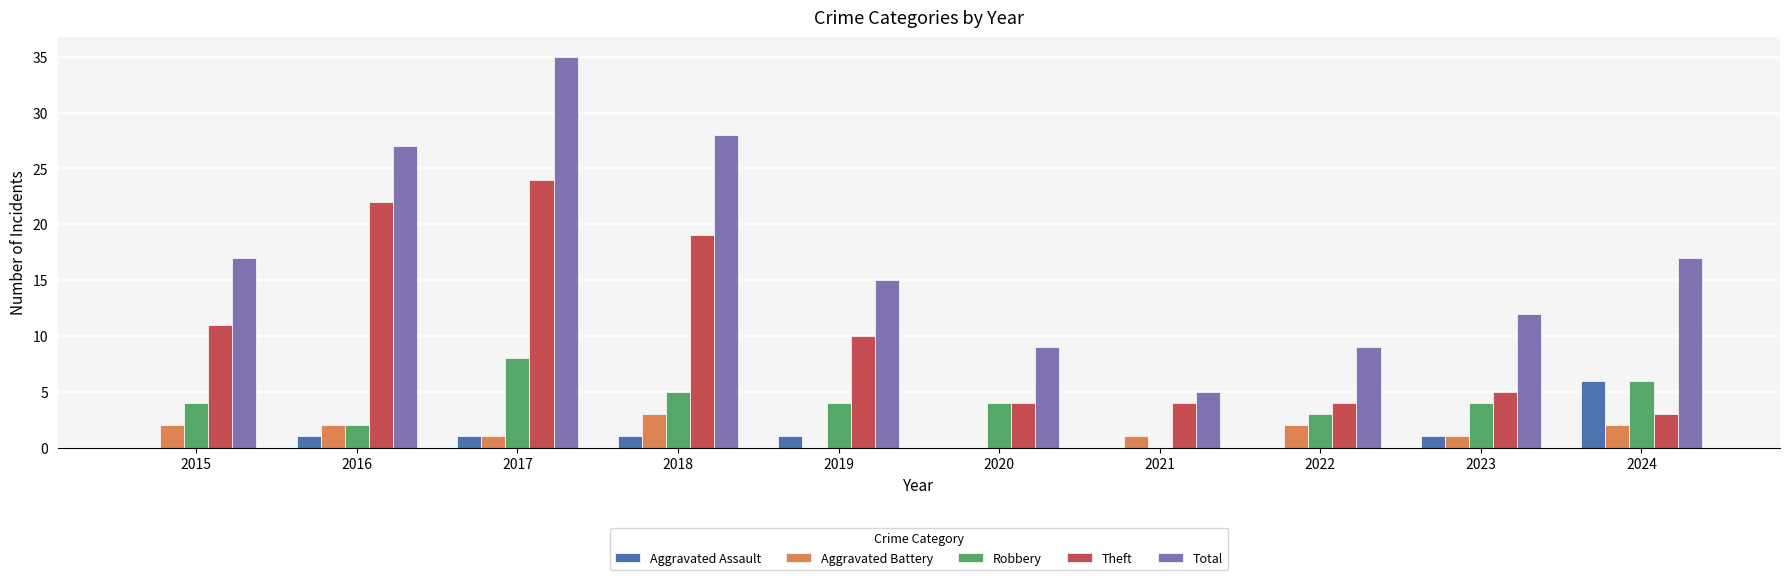

Where is Theft nearest to the value 13?

2015